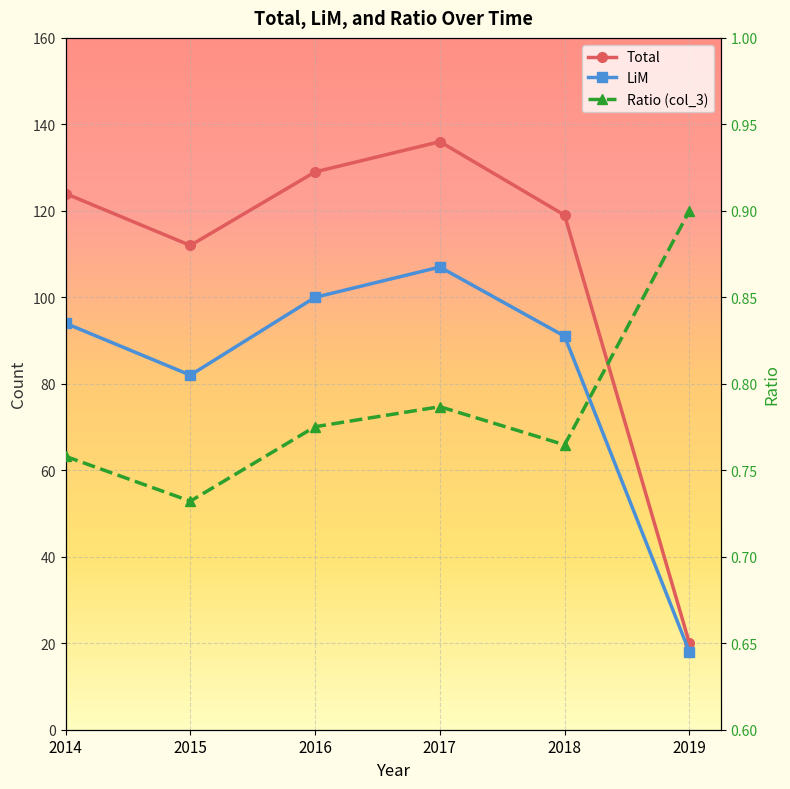

True or false: LiM has more than 1 interior local peaks.

False